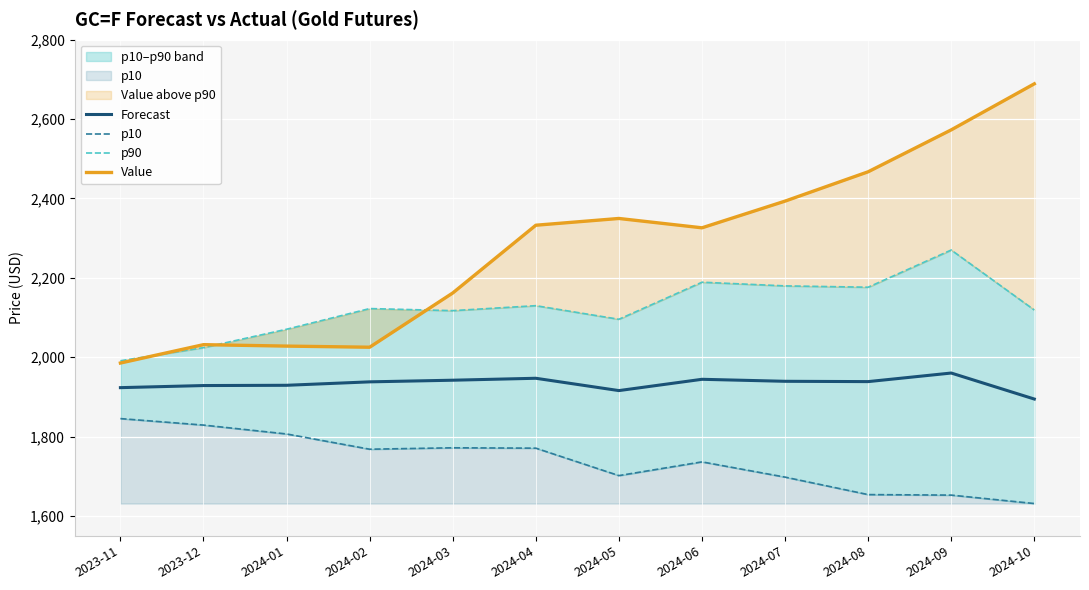

Rank the series by their maximum value, from highest to lowest.

Value, p90, Forecast, p10